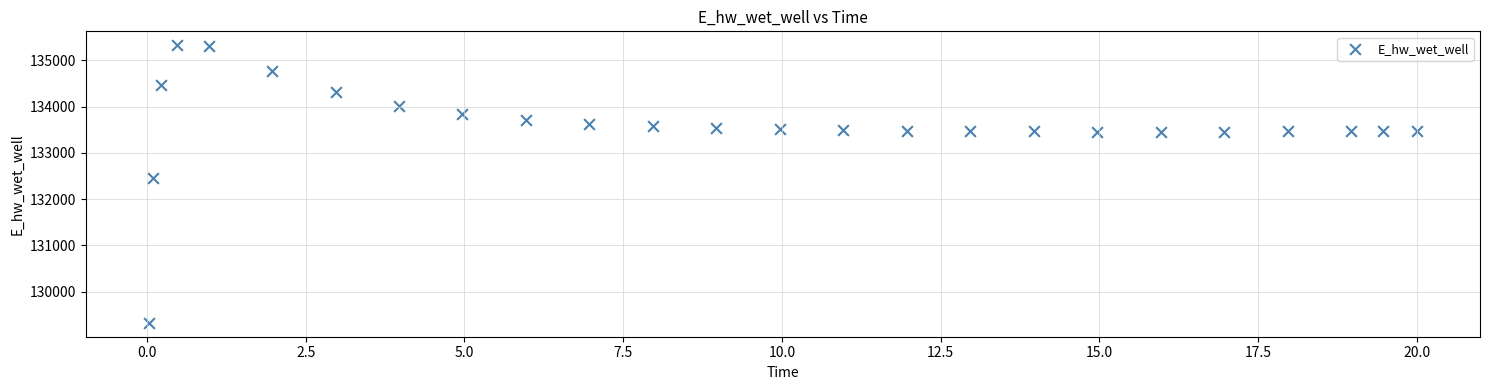

What Y value in the scatter plot is closest to 132326?

132458.7